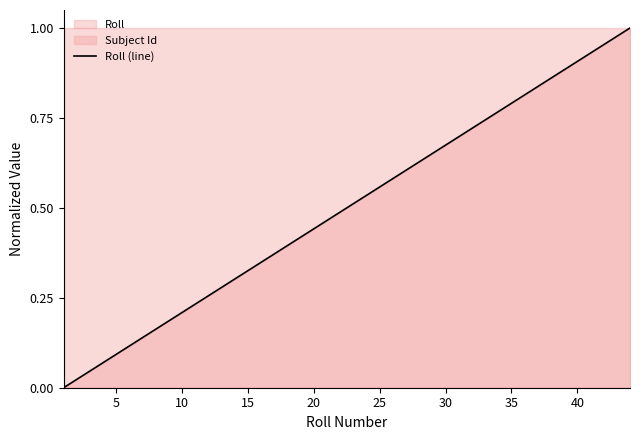

Is it true that Roll (line) equals 1.3 at 40?

False